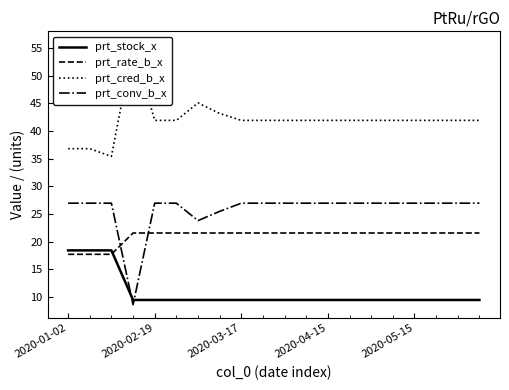

True or false: prt_stock_x has more than 1 interior local peaks.

False